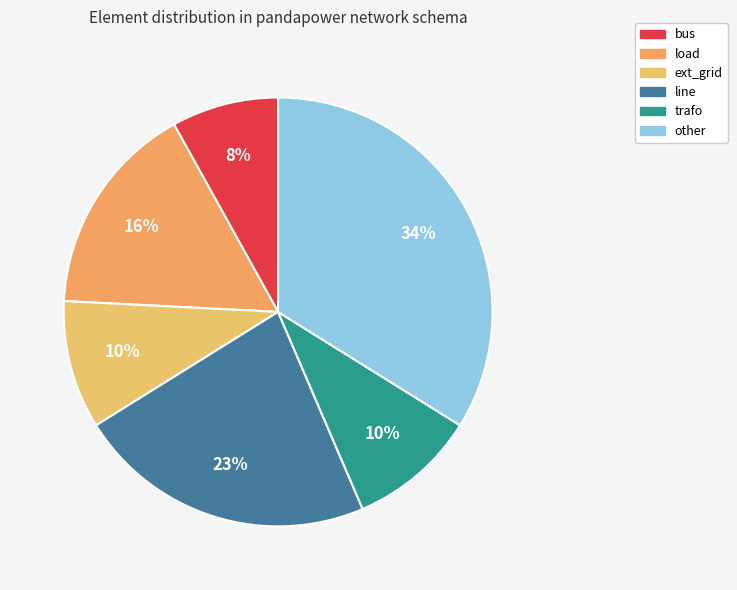

Count the number of slices in the pie.

6